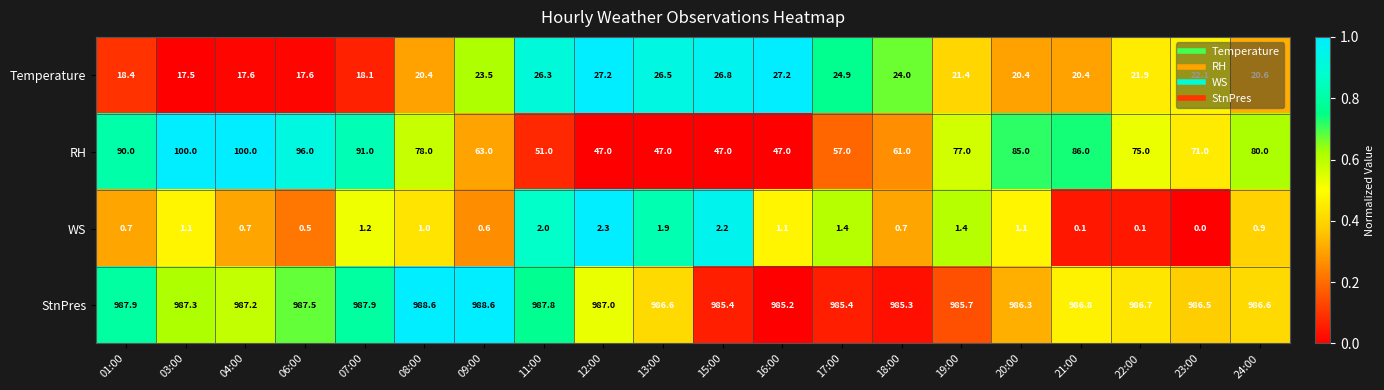

At how many categories does at least one series exceed 313?

20